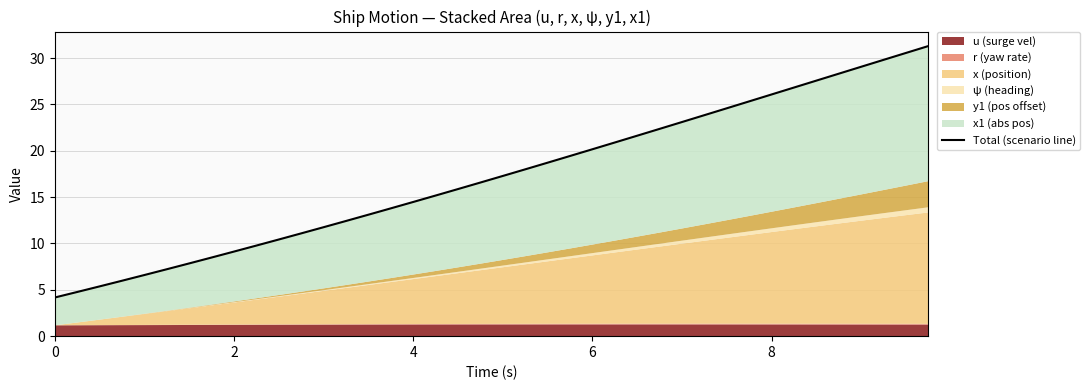

What is the label of the 9th point from the left?

2